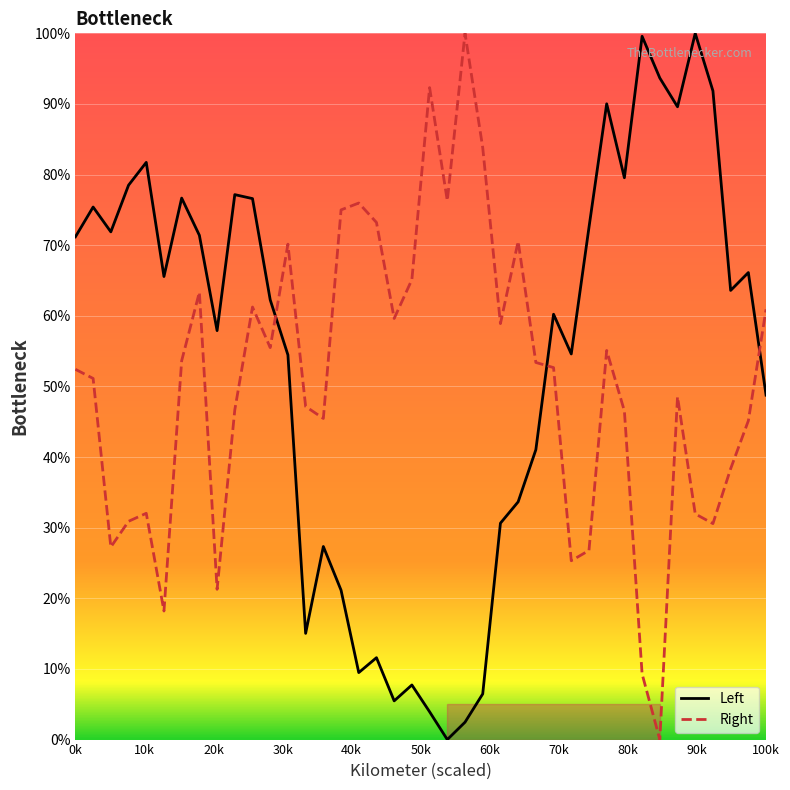

Where is Left nearest to the value 50?

100k